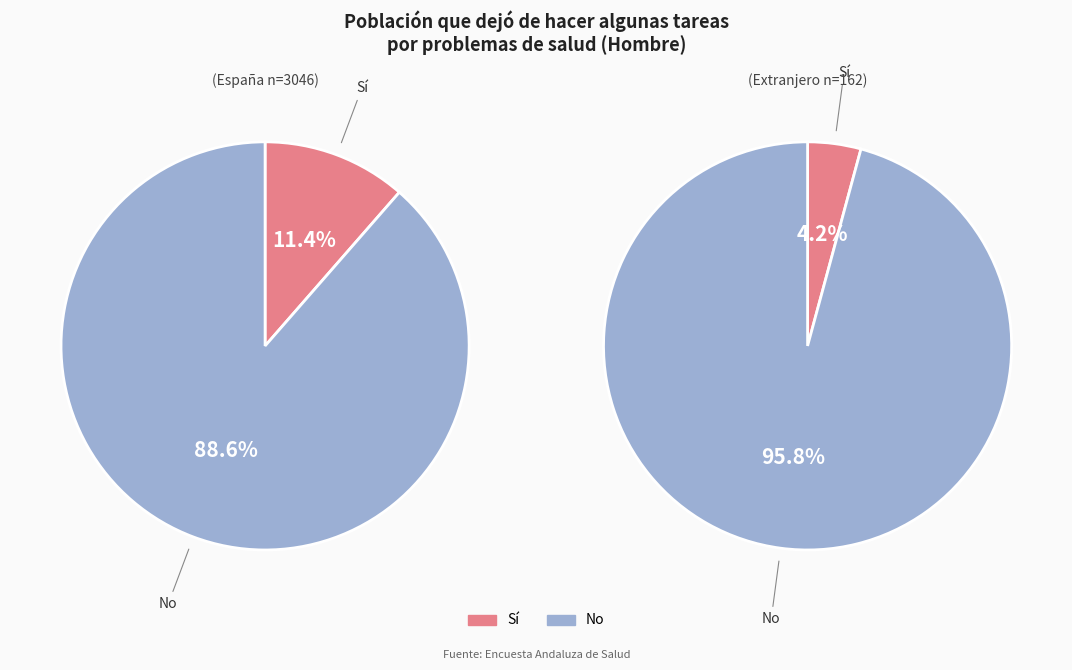

Does España account for over 50% of the chart?

Yes